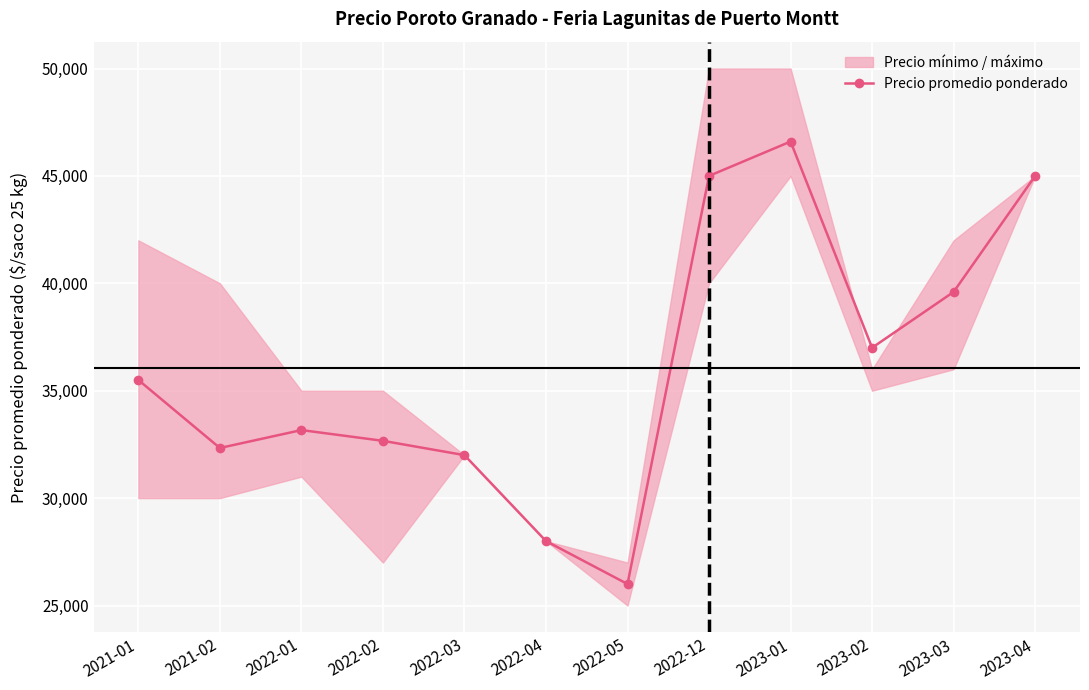

Reading left to right, list all the values displayed in this chart.

2021-01=35500	2021-02=32333	2022-01=33167	2022-02=32667	2022-03=32000	2022-04=28000	2022-05=26000	2022-12=45000	2023-01=46600	2023-02=37000	2023-03=39600	2023-04=45000